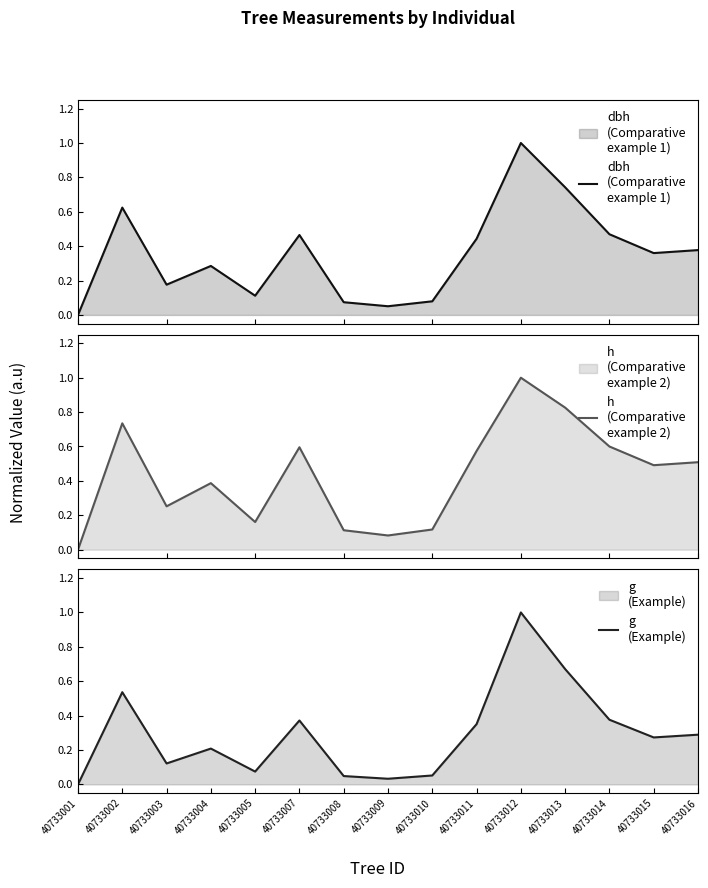

Reading right to left, extract all data points from this chart.

dbh
(Comparative
example 1): 40733016=0.4	40733015=0.4	40733014=0.5	40733013=0.7	40733012=1.0	40733011=0.4	40733010=0.1	40733009=0.1	40733008=0.1	40733007=0.5	40733005=0.1	40733004=0.3	40733003=0.2	40733002=0.6	40733001=0.0
h
(Comparative
example 2): 40733016=0.5	40733015=0.5	40733014=0.6	40733013=0.8	40733012=1.0	40733011=0.6	40733010=0.1	40733009=0.1	40733008=0.1	40733007=0.6	40733005=0.2	40733004=0.4	40733003=0.3	40733002=0.7	40733001=0.0
g
(Example): 40733016=0.3	40733015=0.3	40733014=0.4	40733013=0.7	40733012=1.0	40733011=0.4	40733010=0.1	40733009=0.0	40733008=0.0	40733007=0.4	40733005=0.1	40733004=0.2	40733003=0.1	40733002=0.5	40733001=0.0